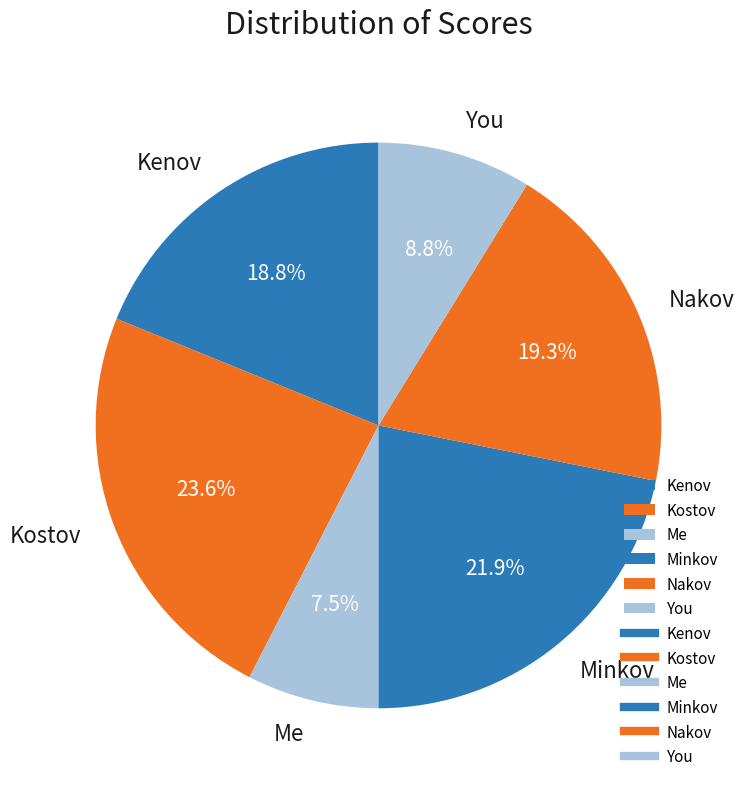

To the nearest percent, what is the combined percentage of Kenov and You?

28%